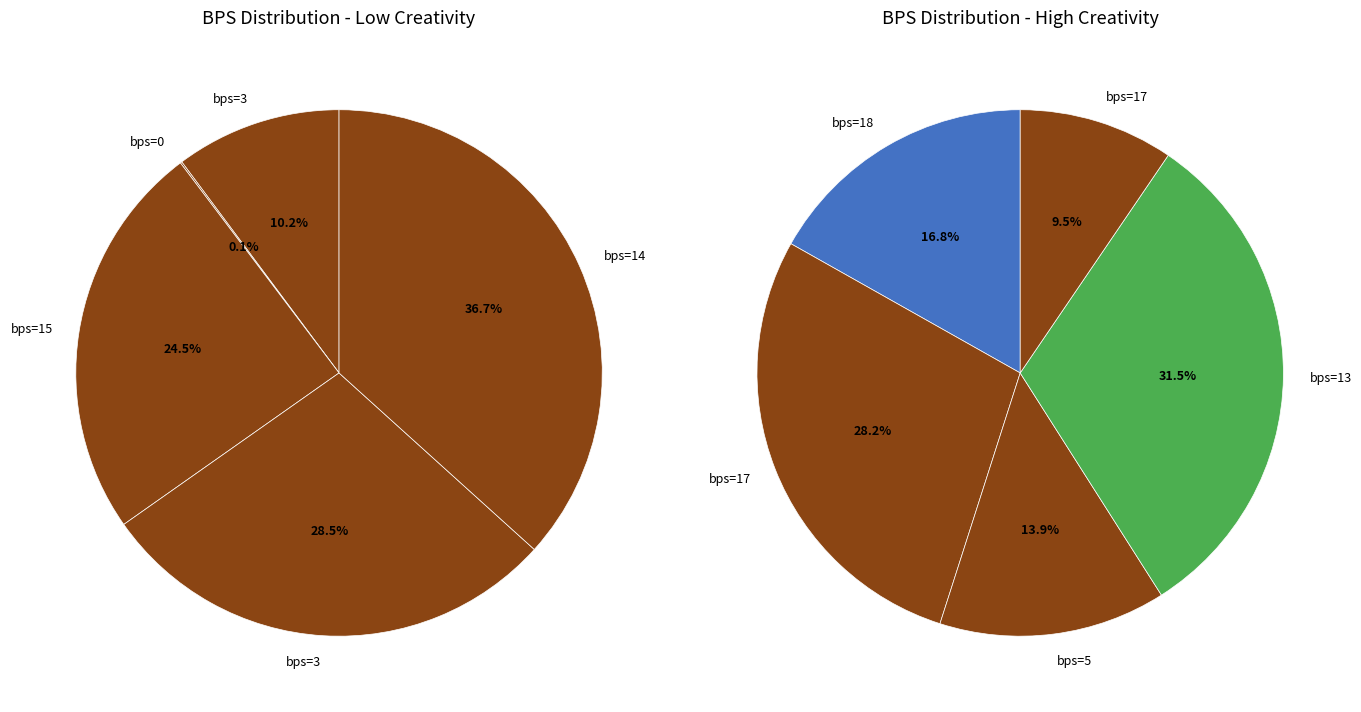

How many slices are in this pie chart?

10